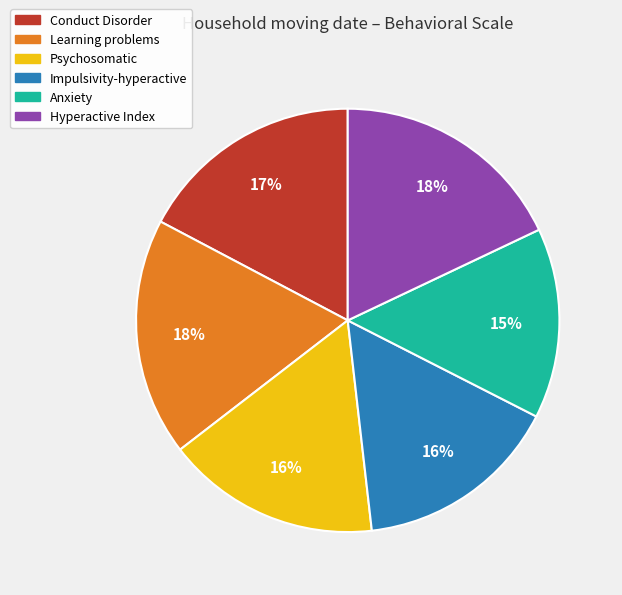

To the nearest percent, what is the difference between the Impulsivity-hyperactive and Hyperactive Index slice percentages?

2%